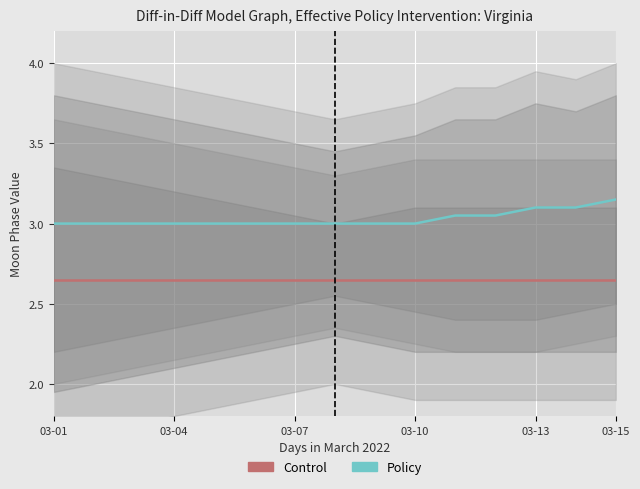

True or false: Control and Policy cross at least once.

False